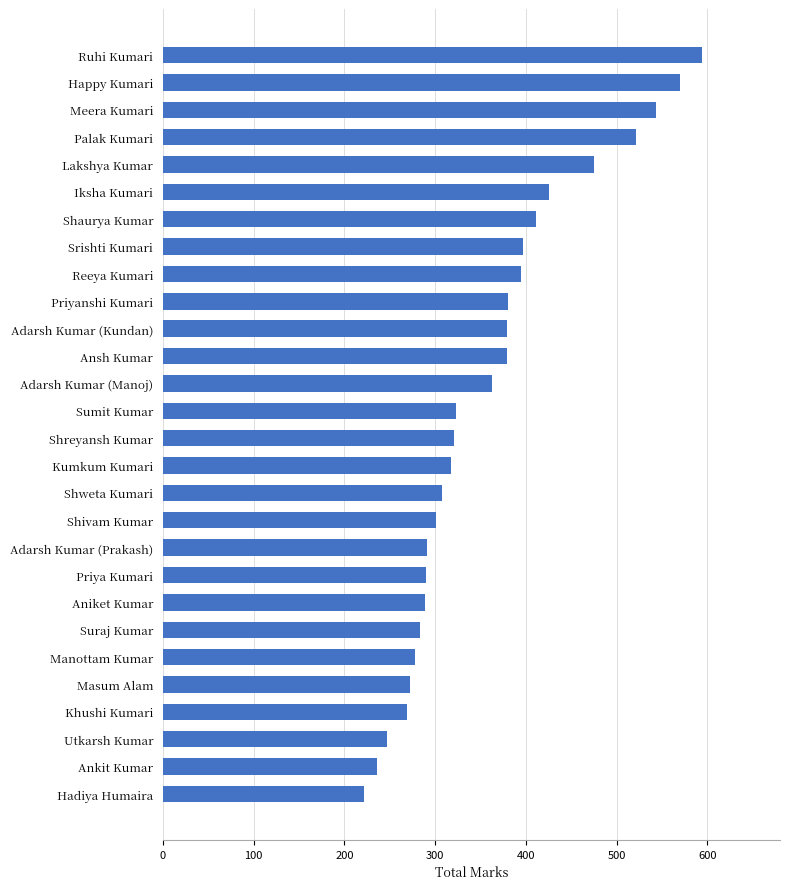

Which category has the highest value across all series?

Ruhi Kumari